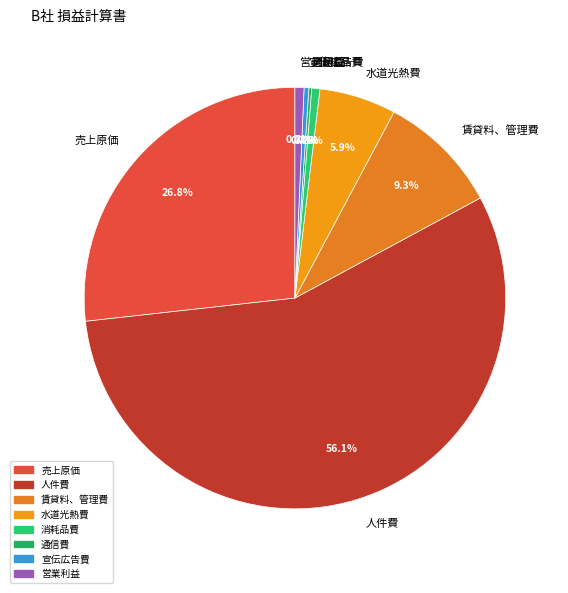

To the nearest percent, what is the combined percentage of 人件費 and 営業利益?

57%